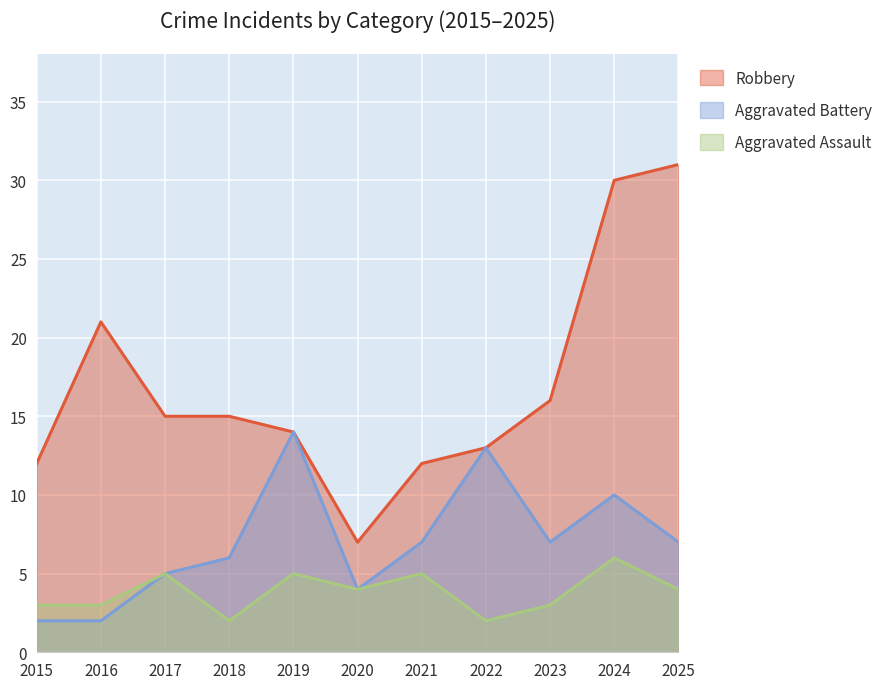

At which label is Aggravated Battery closest to 8?

2021